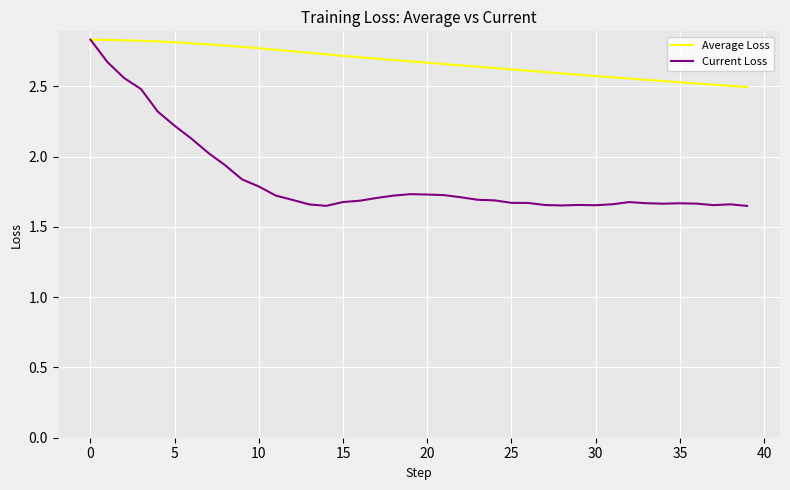

Which series has the widest spread of values?

Current Loss